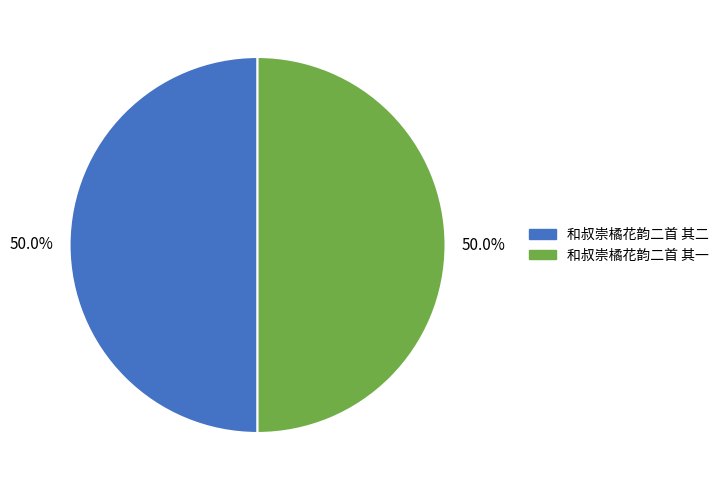

Combined, what portion of the pie is 和叔崇橘花韵二首 其二 and 和叔崇橘花韵二首 其一?

100.0%